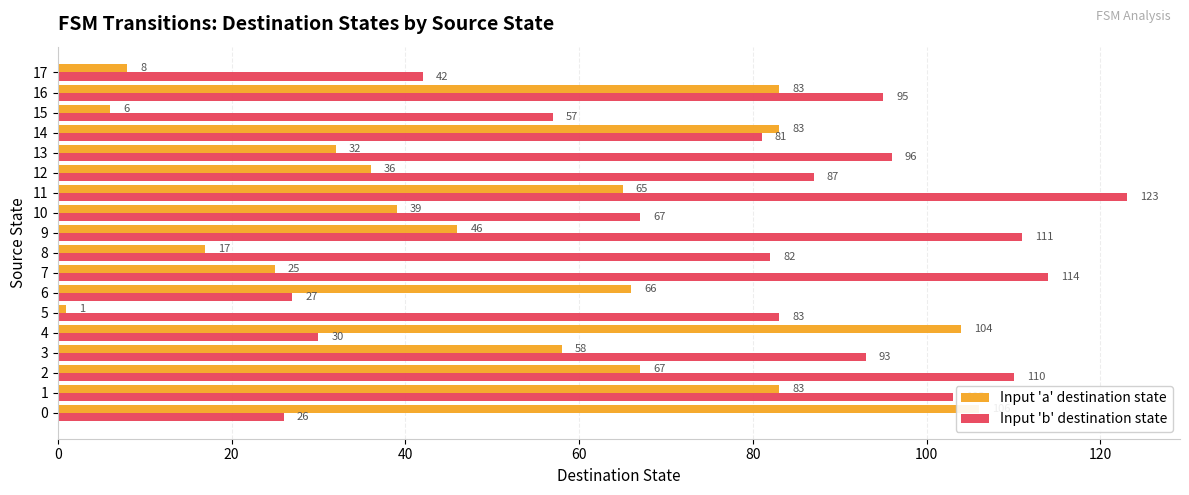

What is the maximum value for Input 'b' destination state?

123